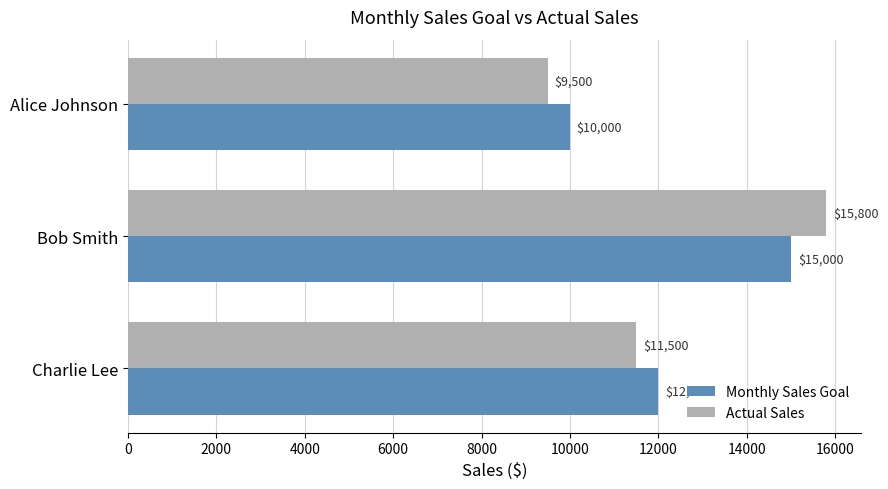

Which series has the largest total across all categories?

Monthly Sales Goal